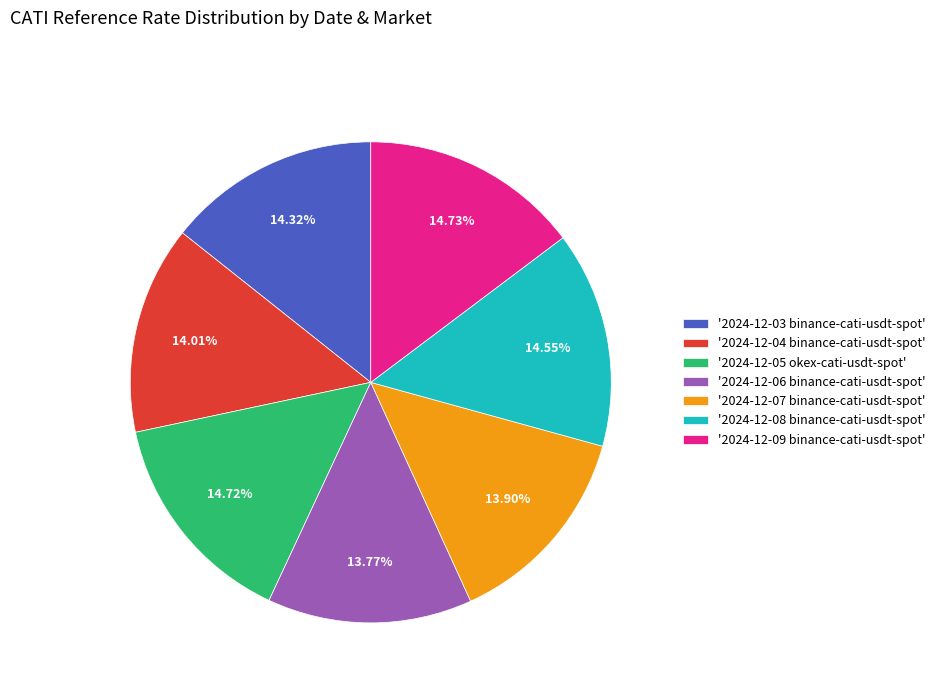

Is the sum of '2024-12-06 binance-cati-usdt-spot' and '2024-12-04 binance-cati-usdt-spot' greater than half?

No